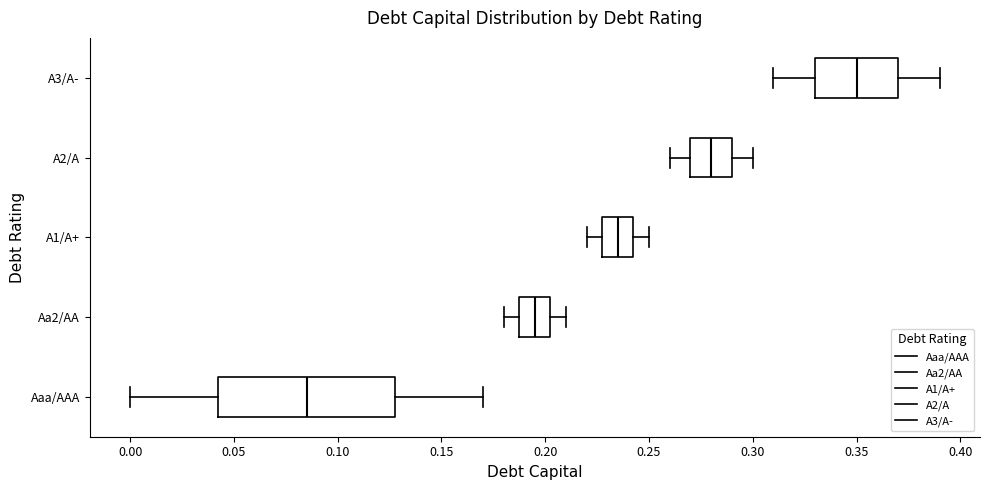

Which box is the widest, from its left edge to its right edge?

Aaa/AAA